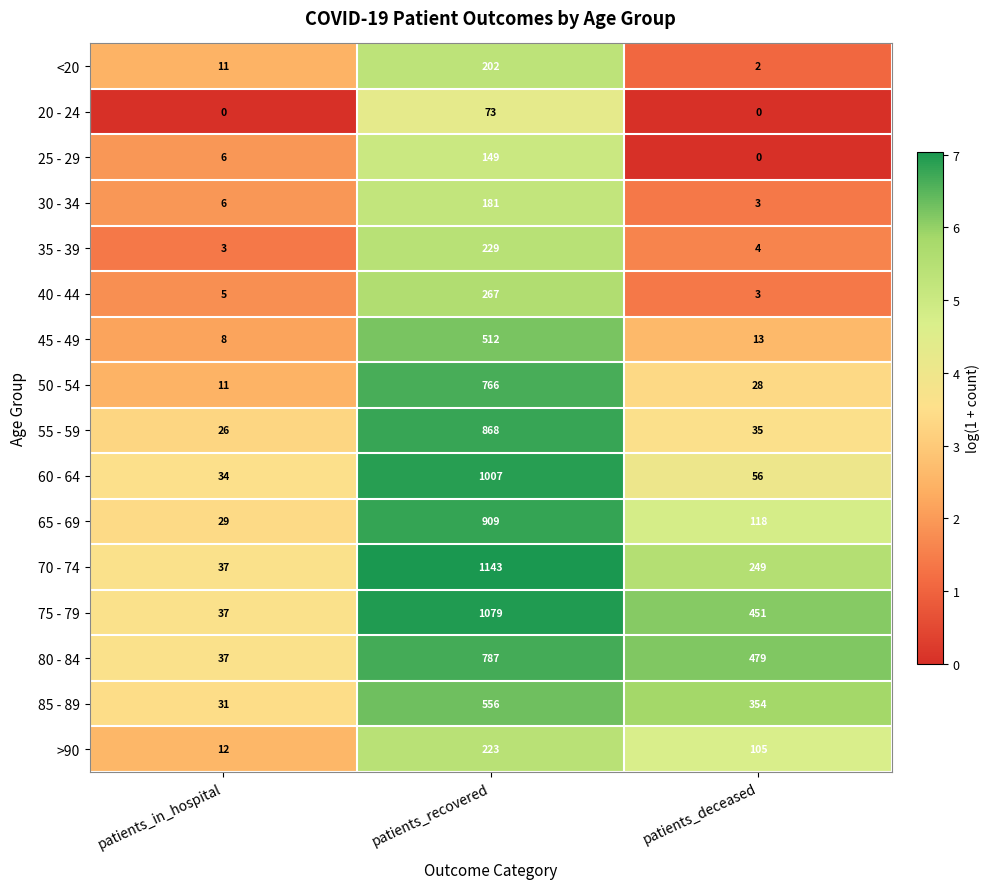

What is the difference between the 80 - 84 values at patients_deceased and patients_in_hospital?

442